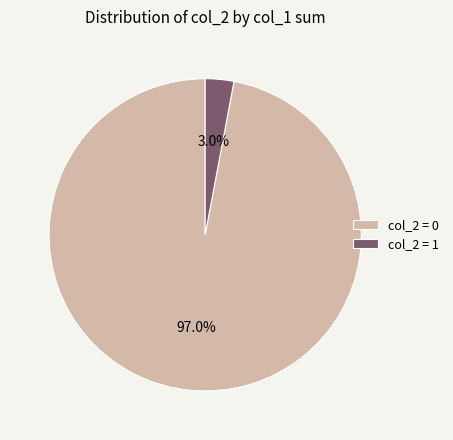

How many slices are in this pie chart?

2